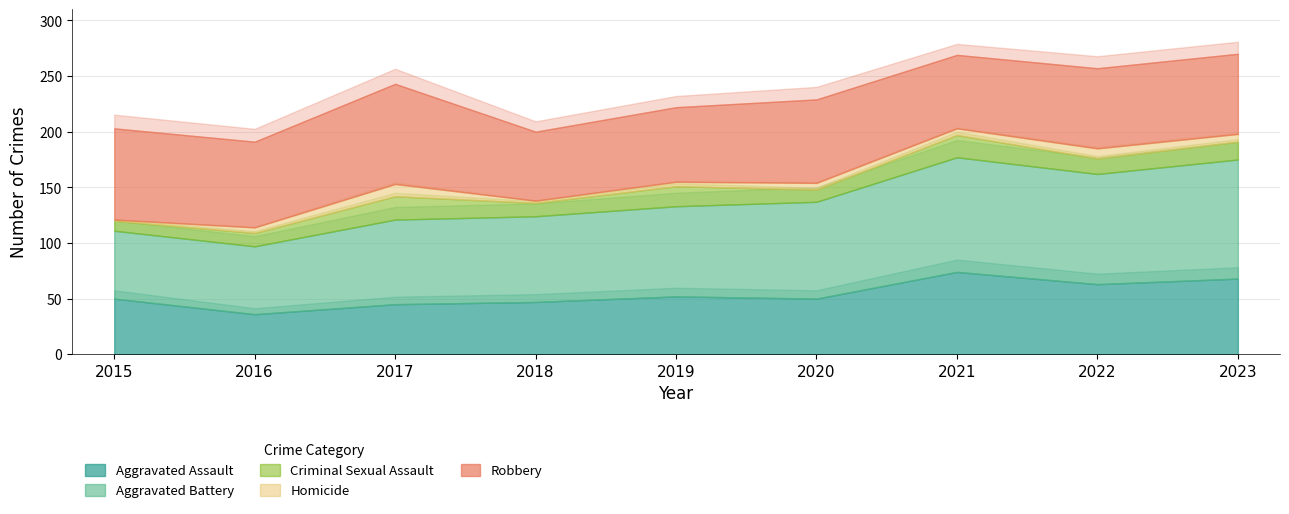

Is it true that Homicide equals 1 at 2015?

True